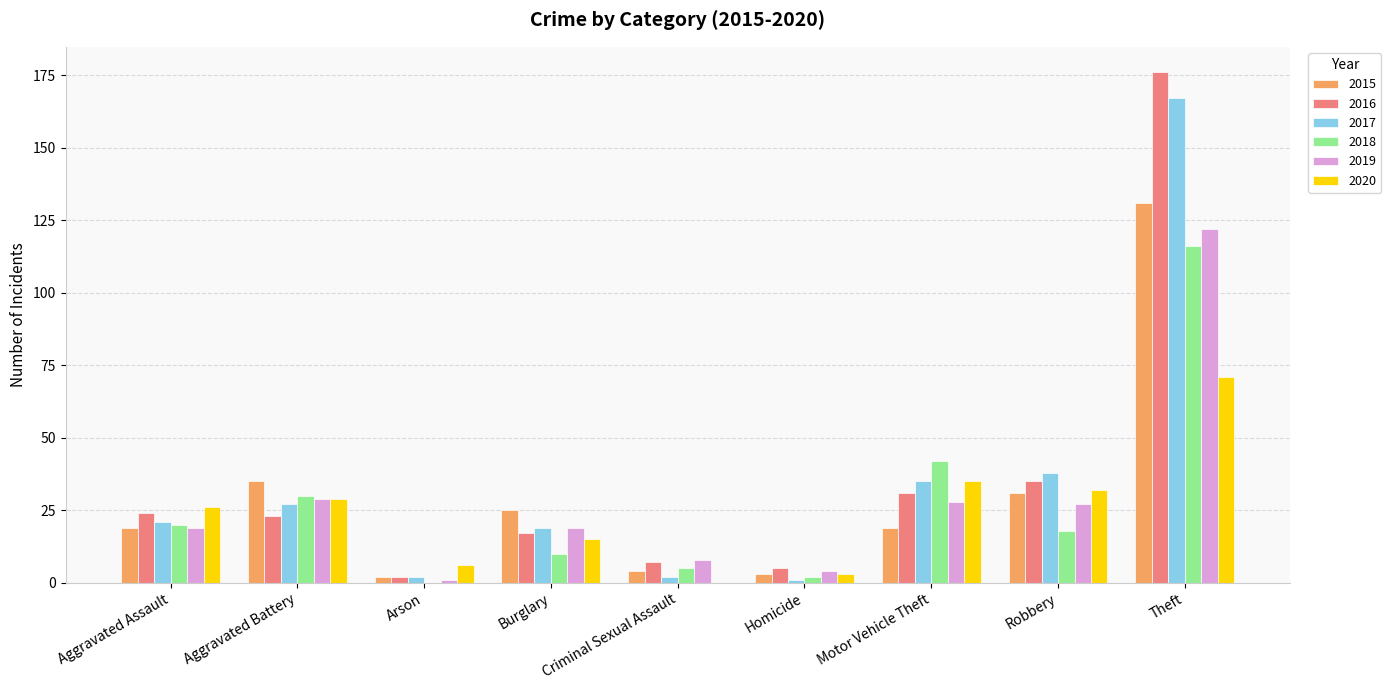

Reading left to right, what are all the values shown in this chart?

2015: Aggravated Assault=19	Aggravated Battery=35	Arson=2	Burglary=25	Criminal Sexual Assault=4	Homicide=3	Motor Vehicle Theft=19	Robbery=31	Theft=131
2016: Aggravated Assault=24	Aggravated Battery=23	Arson=2	Burglary=17	Criminal Sexual Assault=7	Homicide=5	Motor Vehicle Theft=31	Robbery=35	Theft=176
2017: Aggravated Assault=21	Aggravated Battery=27	Arson=2	Burglary=19	Criminal Sexual Assault=2	Homicide=1	Motor Vehicle Theft=35	Robbery=38	Theft=167
2018: Aggravated Assault=20	Aggravated Battery=30	Arson=0	Burglary=10	Criminal Sexual Assault=5	Homicide=2	Motor Vehicle Theft=42	Robbery=18	Theft=116
2019: Aggravated Assault=19	Aggravated Battery=29	Arson=1	Burglary=19	Criminal Sexual Assault=8	Homicide=4	Motor Vehicle Theft=28	Robbery=27	Theft=122
2020: Aggravated Assault=26	Aggravated Battery=29	Arson=6	Burglary=15	Criminal Sexual Assault=0	Homicide=3	Motor Vehicle Theft=35	Robbery=32	Theft=71